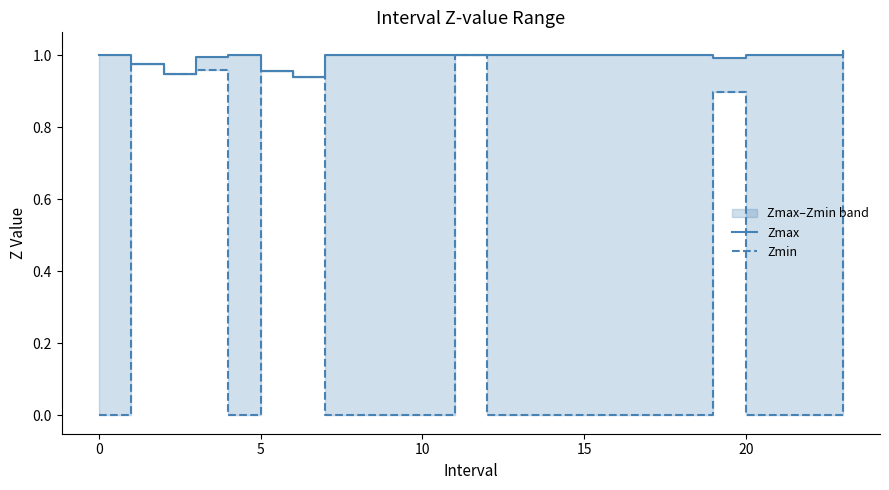

What is the total value across all series at 22?

1.0